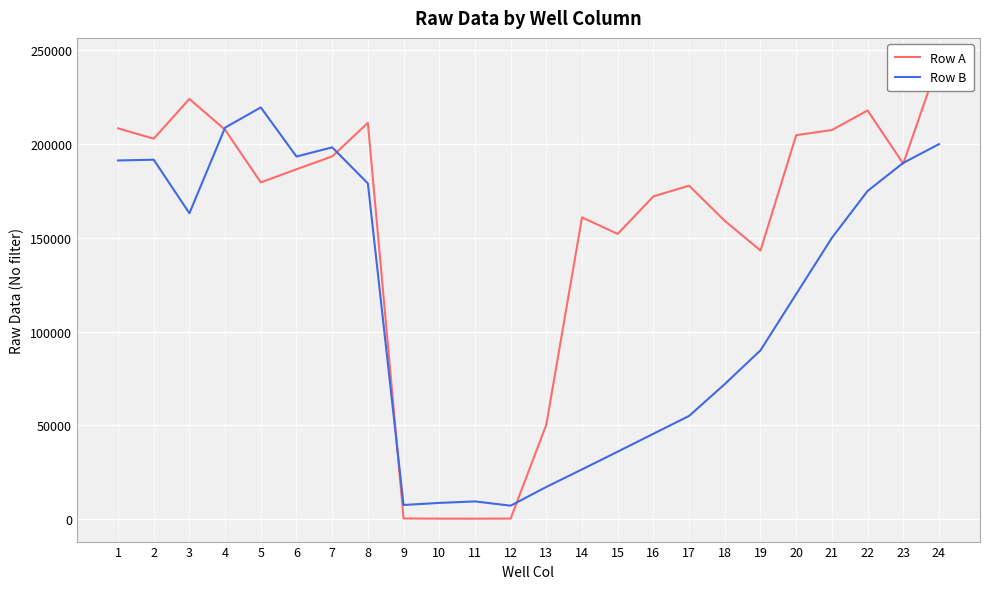

At which label does Row A first exceed 186606?

1